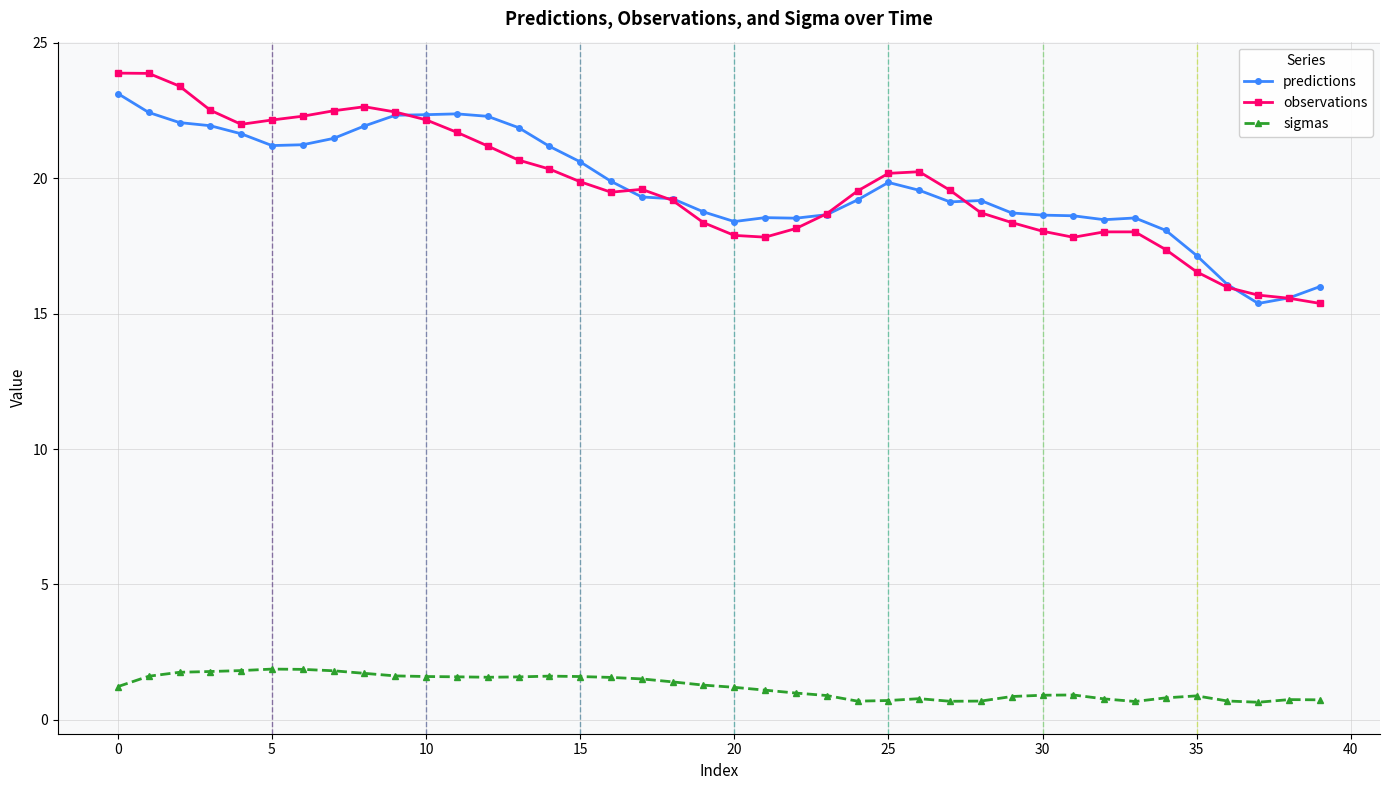

What is the lowest value of the observations series?

15.4